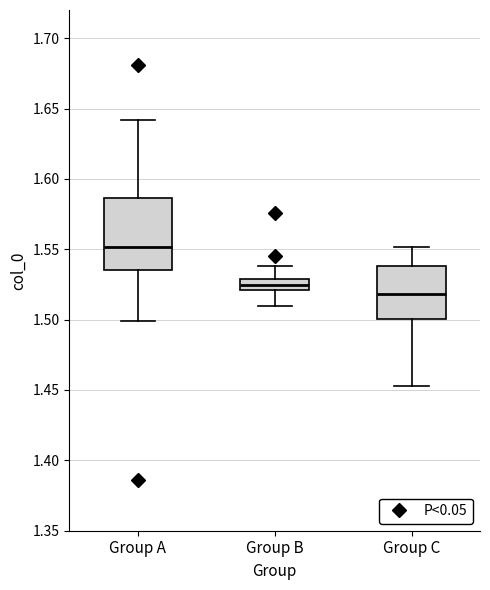

Reading left to right, transcribe this box plot: for each box, give where its median line is, the range the box spans, and where its two whiskers end, as read against the y-axis. The values are not printed on the chart, so give them approximately, as read against the axis.

Group A: median 1.550, box 1.535 to 1.585, whiskers 1.500 to 1.640
Group B: median 1.525, box 1.520 to 1.530, whiskers 1.510 to 1.540
Group C: median 1.520, box 1.500 to 1.540, whiskers 1.455 to 1.550